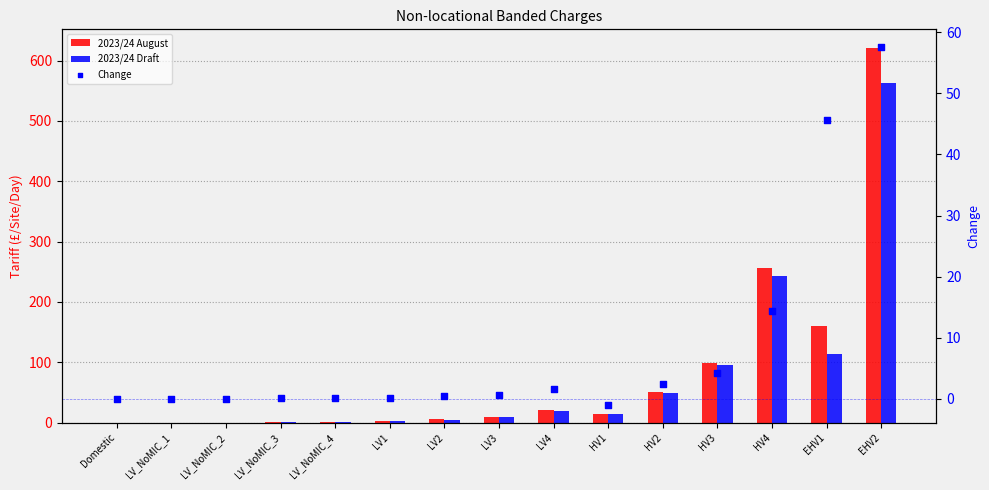

Is the value of Change at HV3 greater than the value of 2023/24 August at HV2?

No